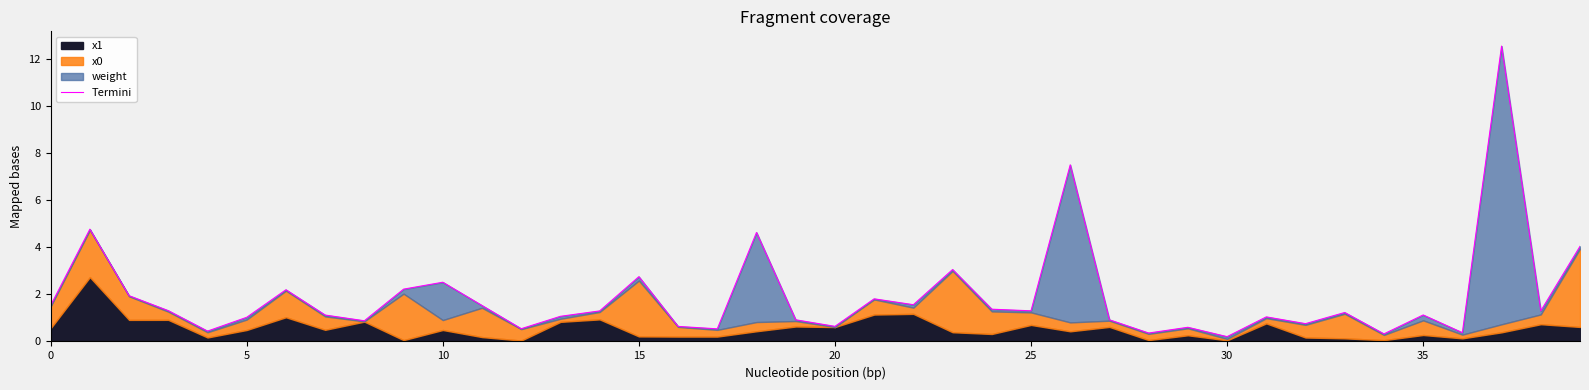

What is the difference between the maximum and minimum values?

12.3